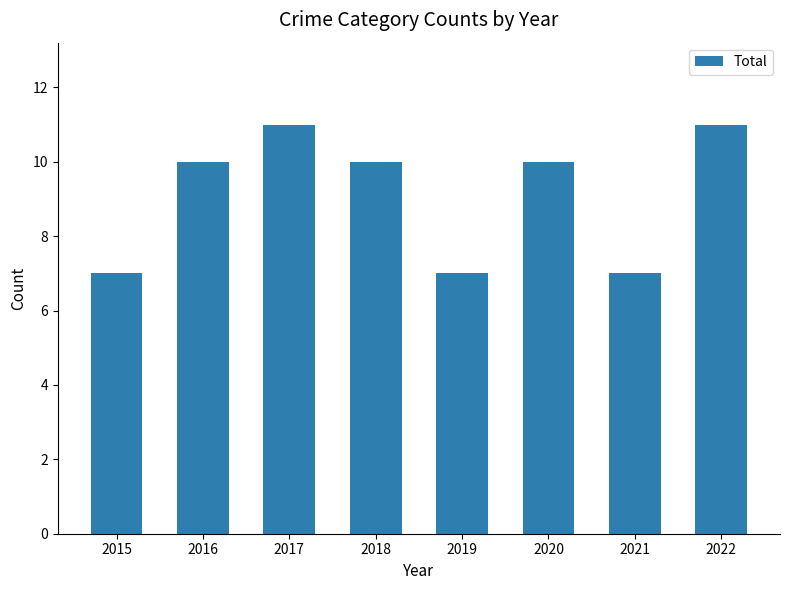

The chart shows a value of 17 at 2020. True or false?

False